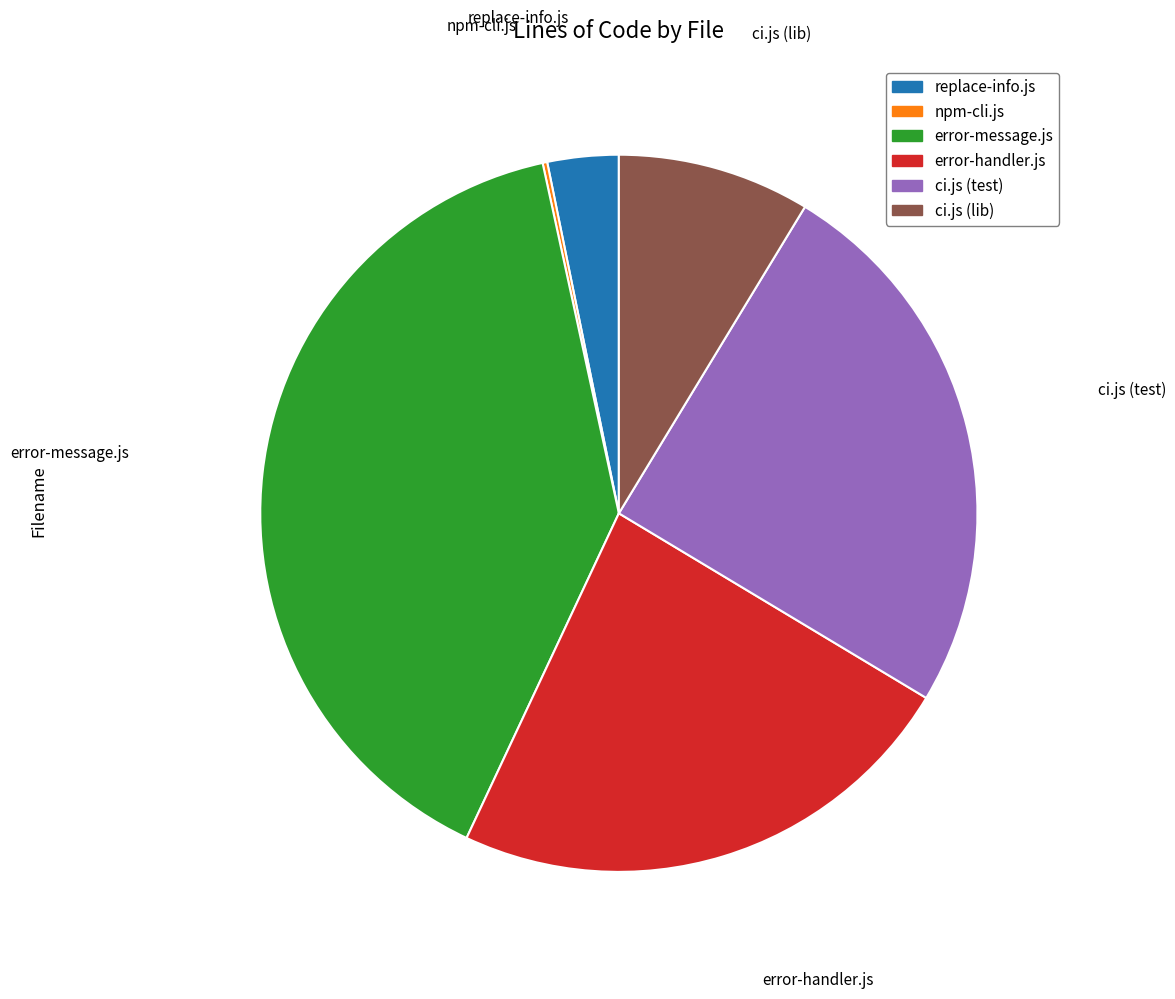

Combined, do error-message.js and error-handler.js account for over 50%?

Yes